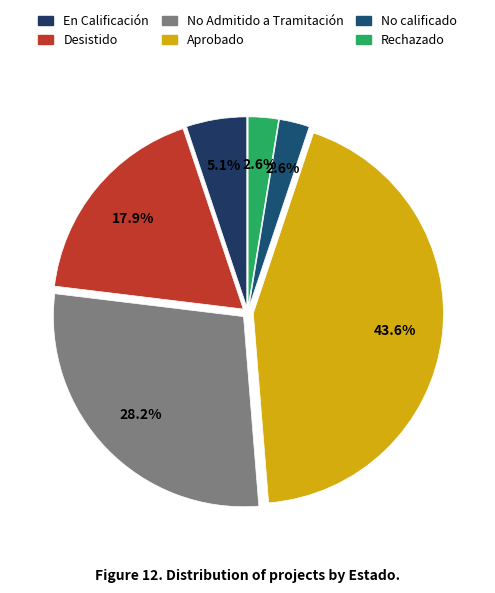

Does No Admitido a Tramitación represent more than half of the total?

No